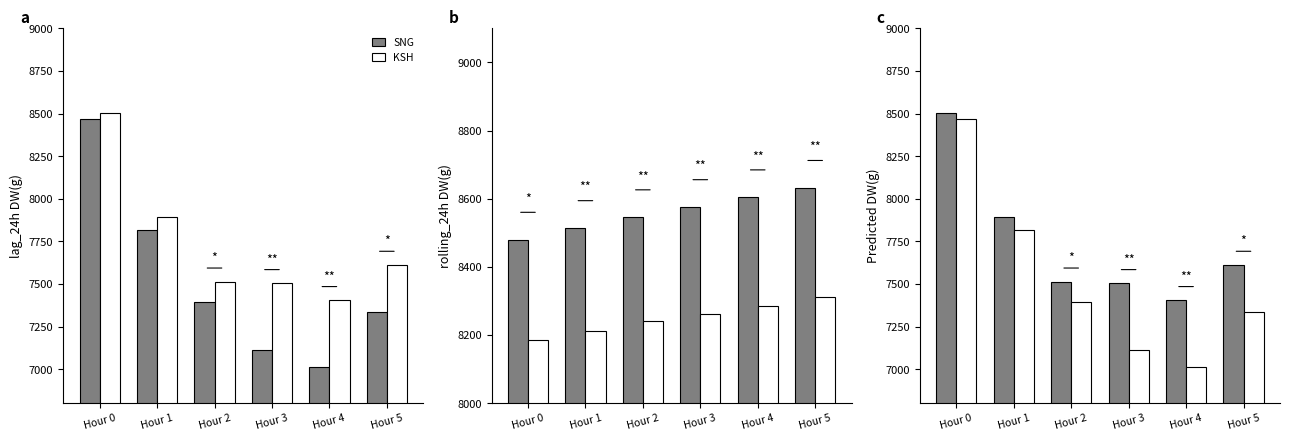

What is the difference between the KSH values at Hour 1 and Hour 4?

805.0